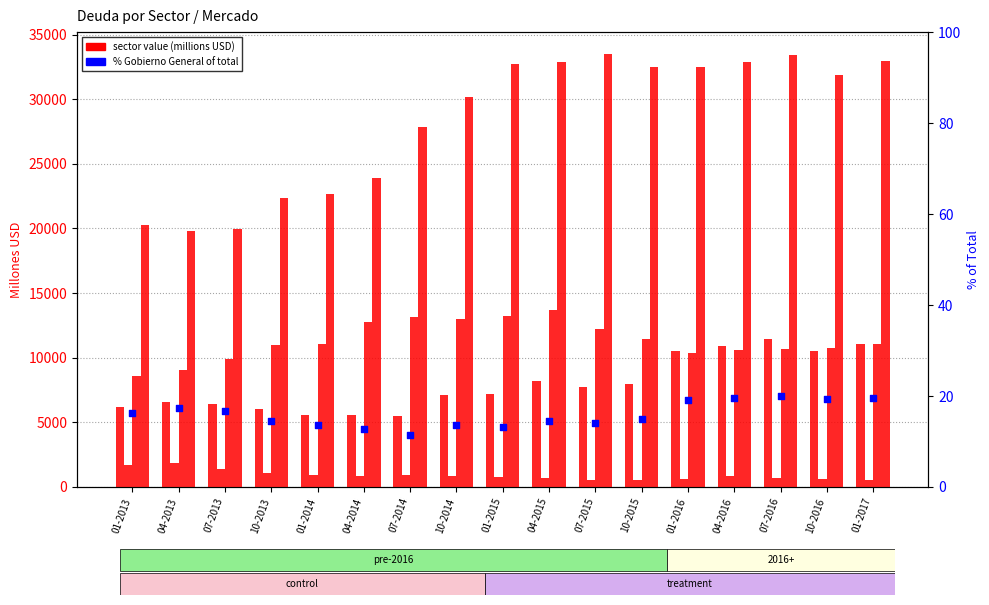

Which series has the largest total across all categories?

Empresas No Financieras